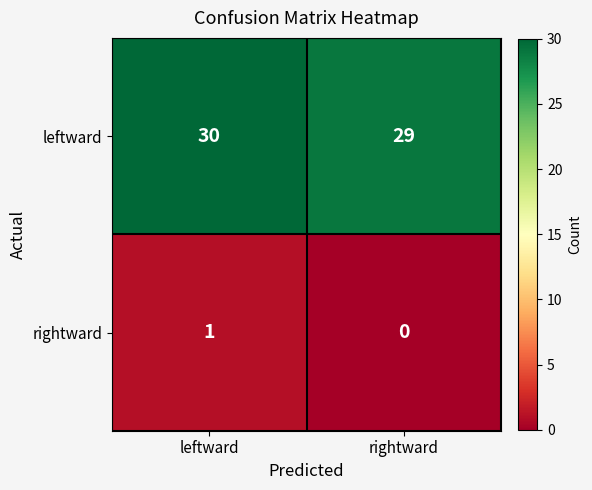

At which label is leftward closest to 29?

rightward